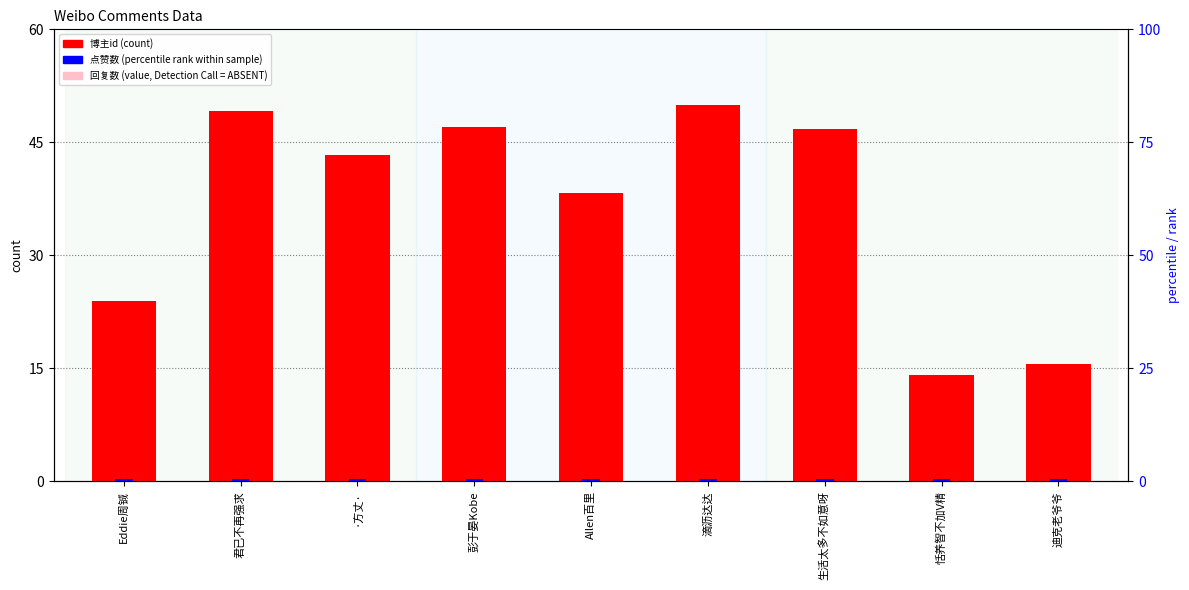

What are all the series names shown in the legend?

博主id (count), 点赞数 (percentile rank), 回复数 (value)